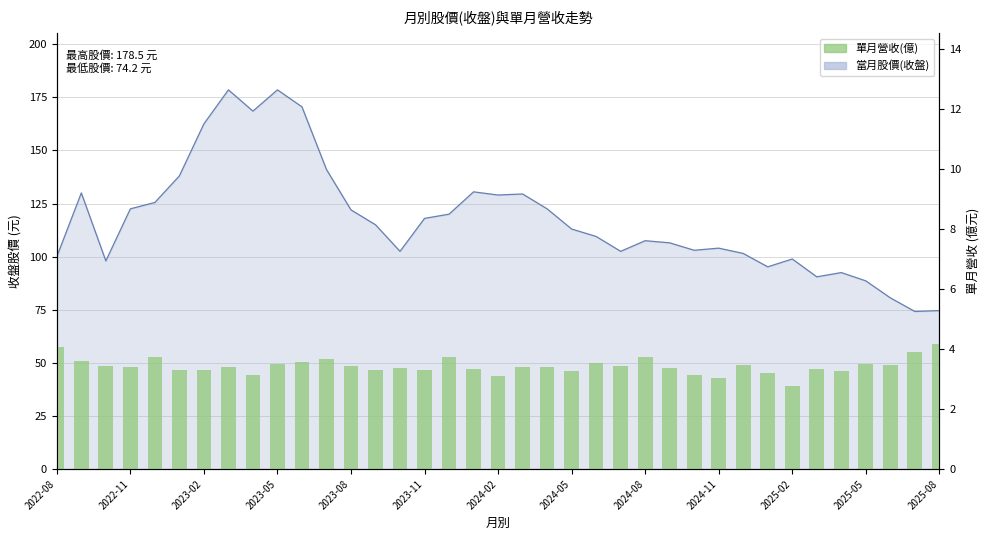

What is the value of the 22nd bar from the left?

3.3